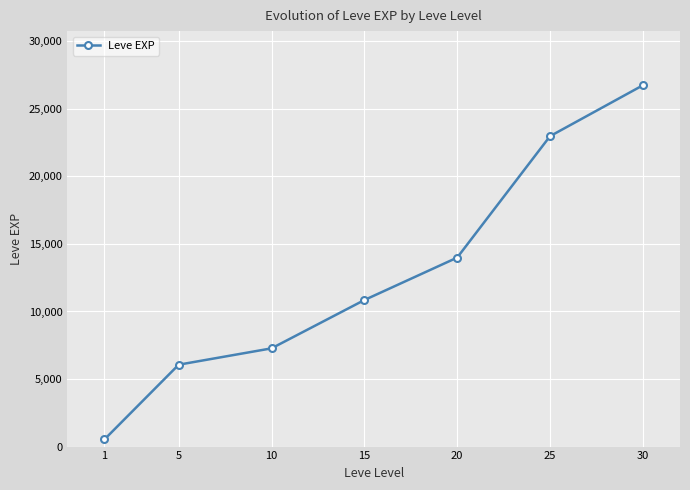

How many values are below 10847?

3